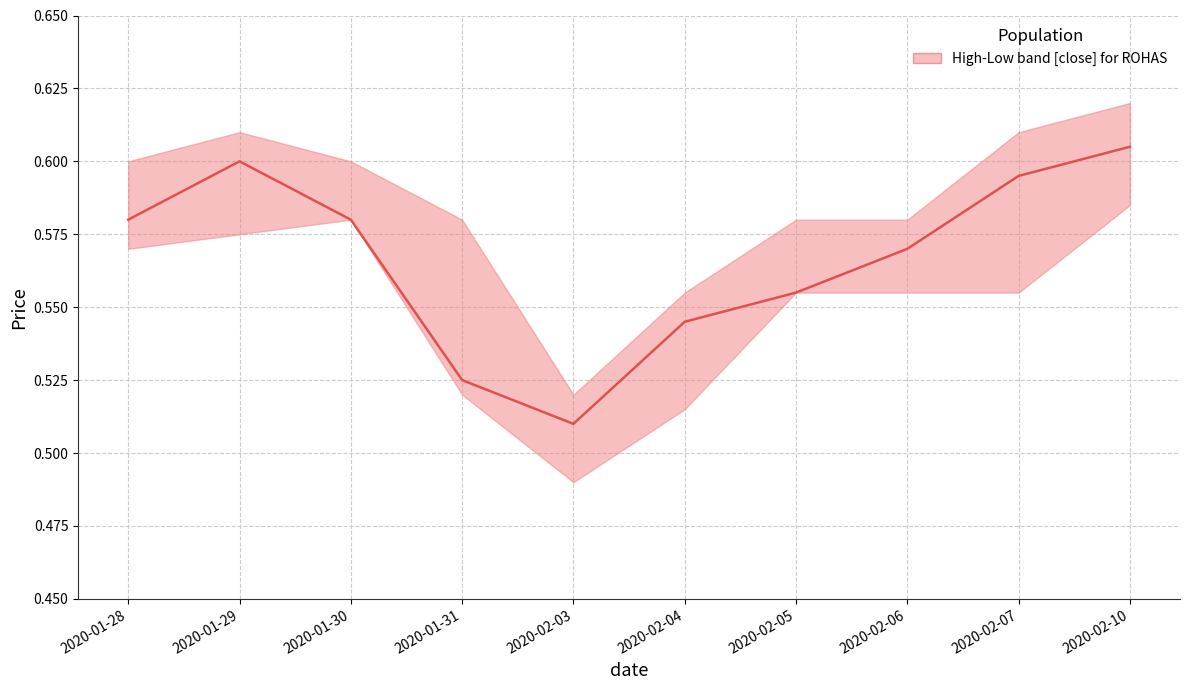

True or false: the data shows 1.1 at 2020-02-10.

False